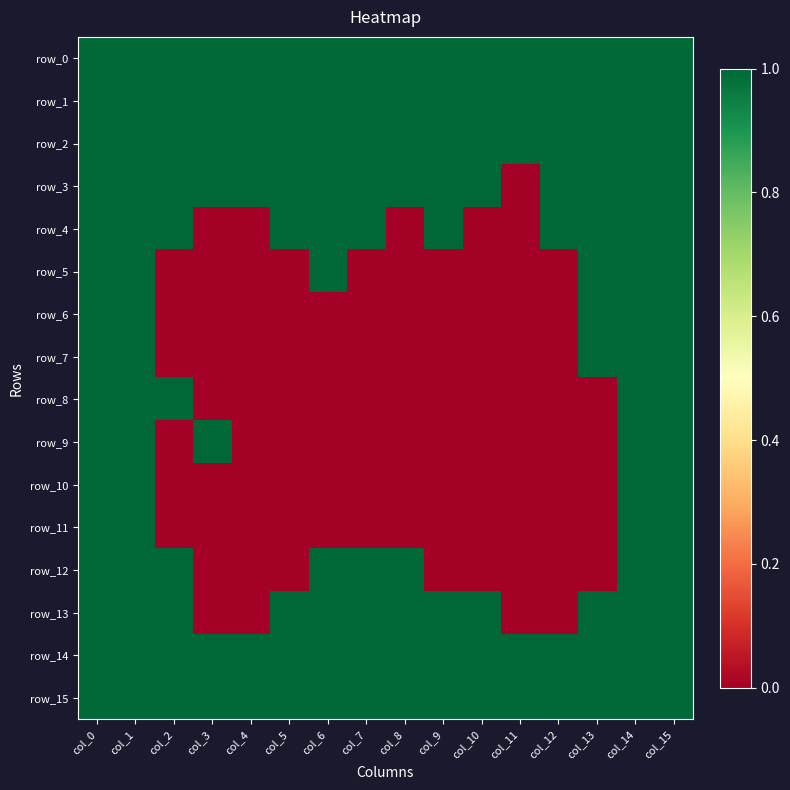

Which series has the widest spread of values?

row_3